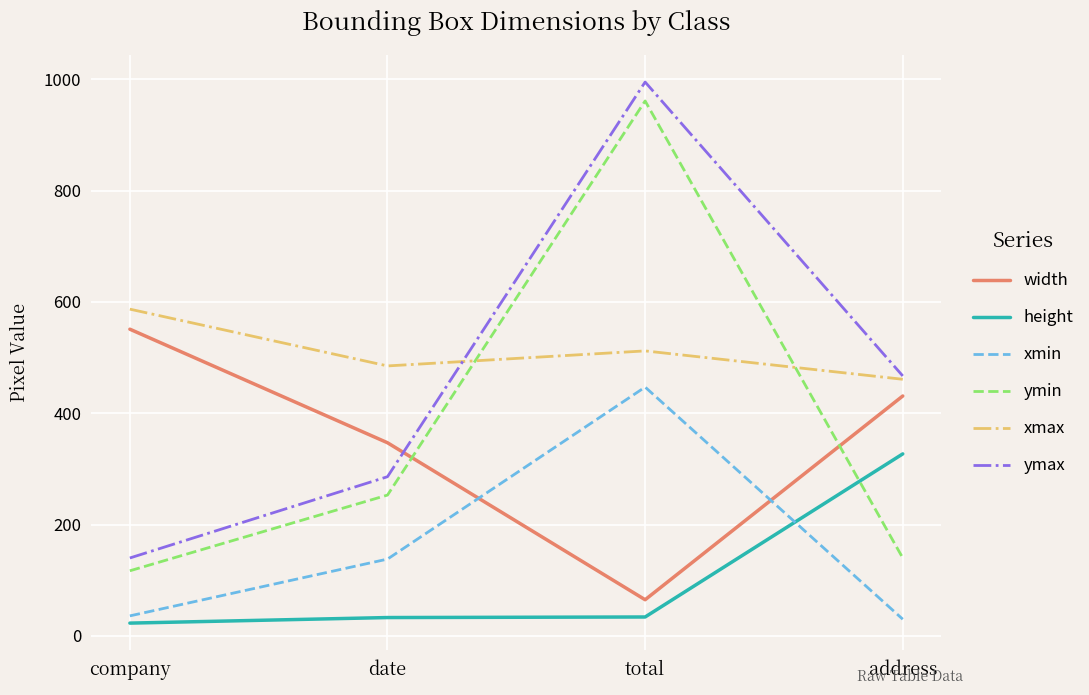

Which series has the widest spread of values?

ymax